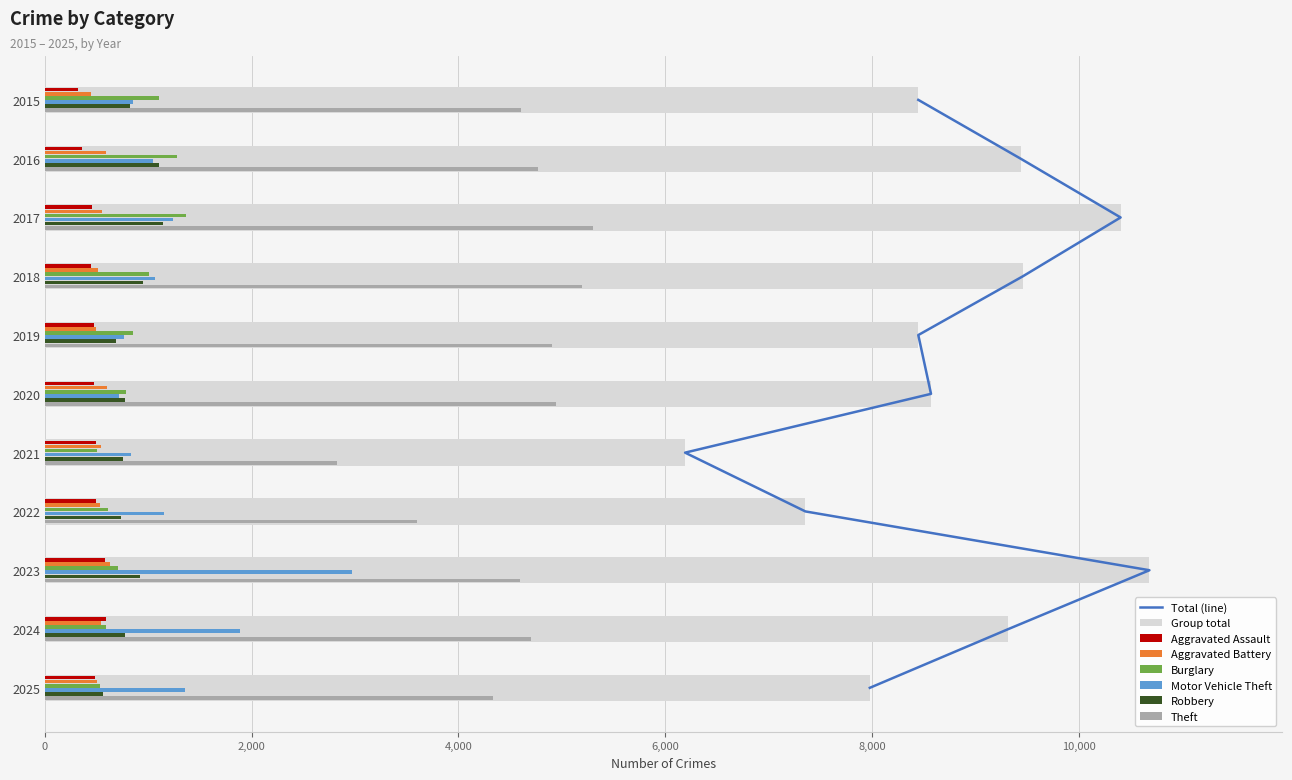

Does the chart contain any negative values?

No